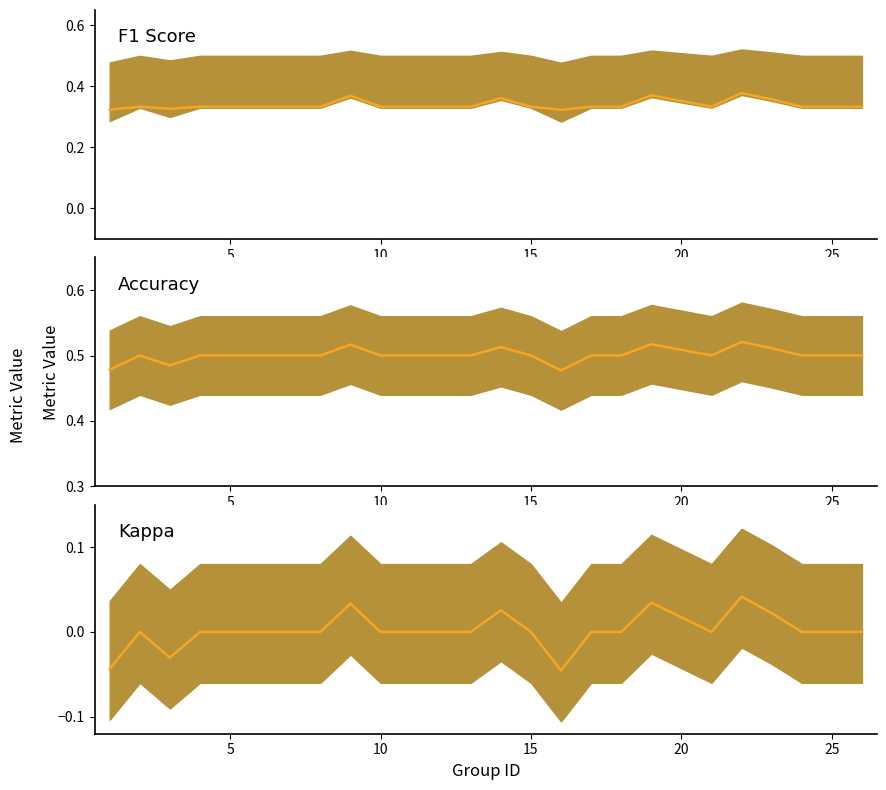

At which label is the value closest to 0?

5